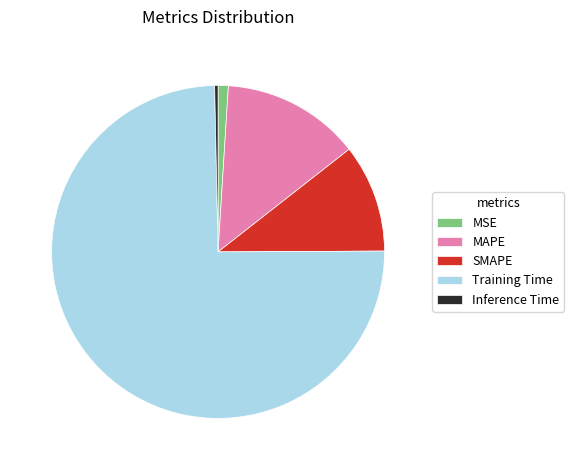

What is the majority slice?

Training Time